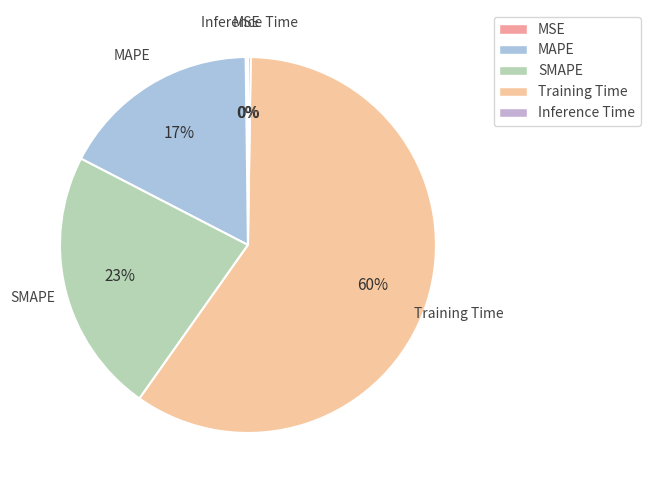

To the nearest percent, what percentage of the pie is MAPE?

17%